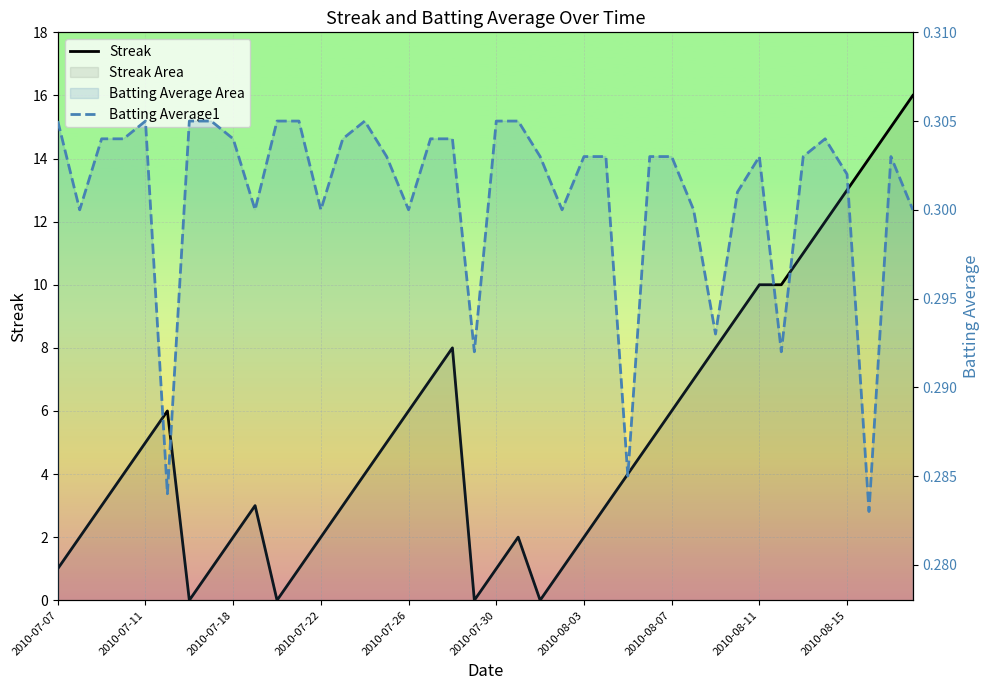

Between 2010-07-18 and 19, which series saw the biggest shift?

Streak